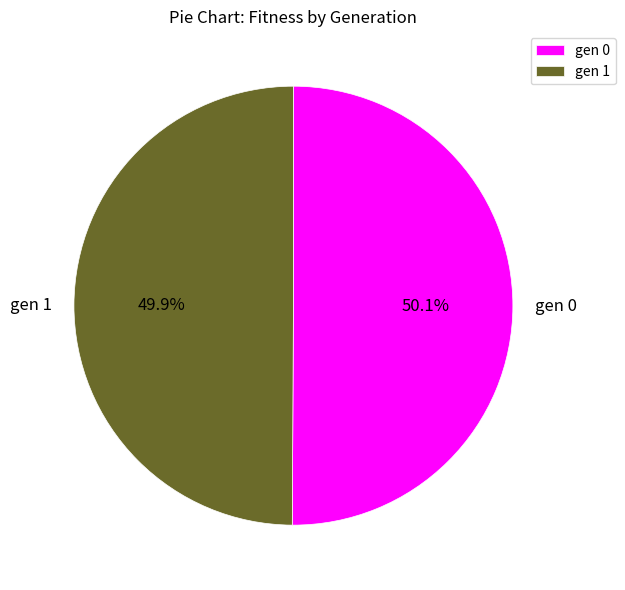

What percentage is the gen 1 slice, to the nearest percent?

50%